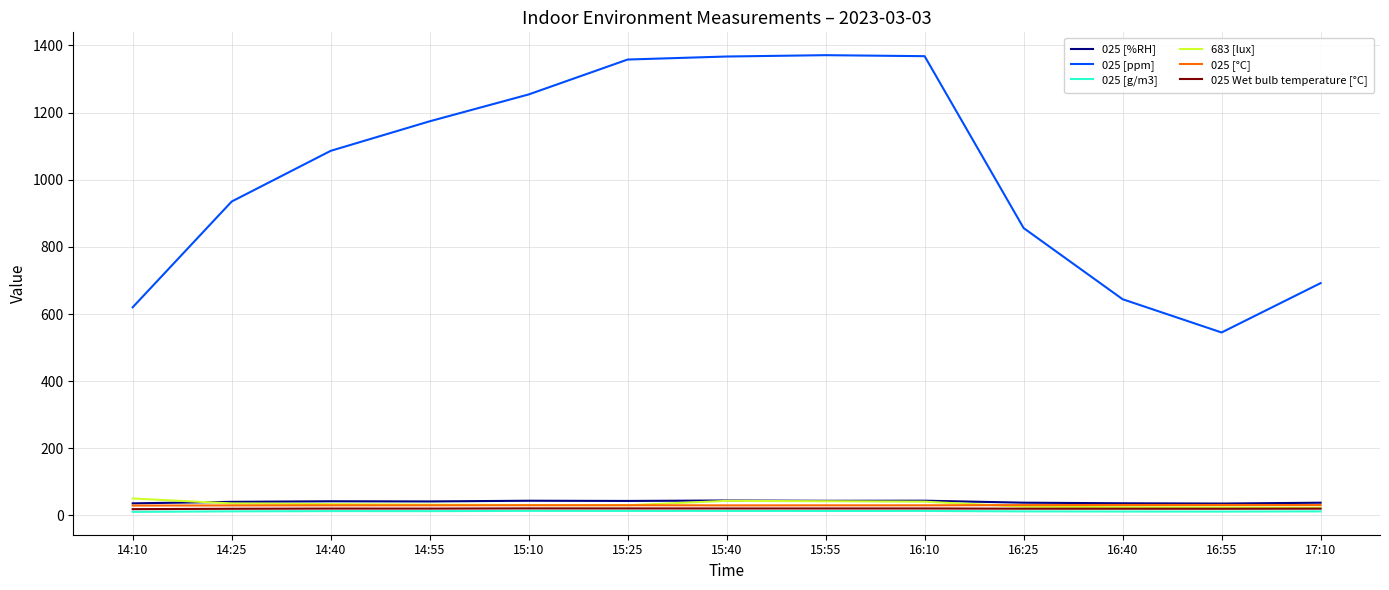

What is the difference between the highest and lowest values at 14:10?

609.4